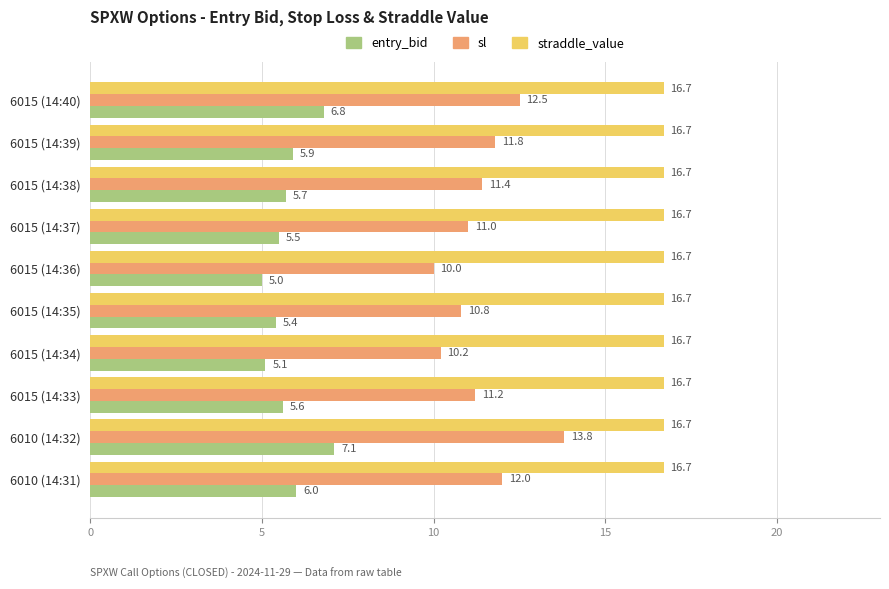

What is the highest value of the straddle_value series?

16.7